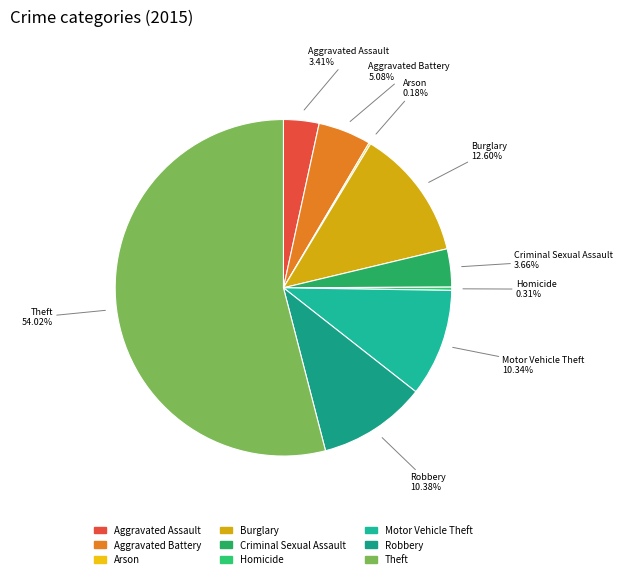

Is there any slice that represents more than half of the pie?

Yes